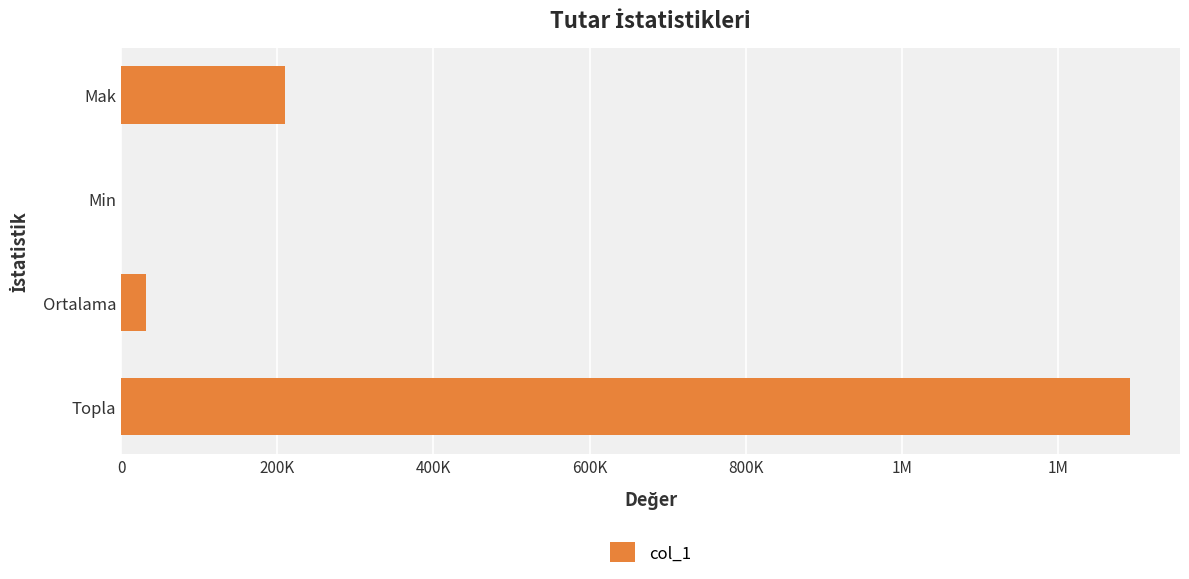

How many data points are above 210000?

1